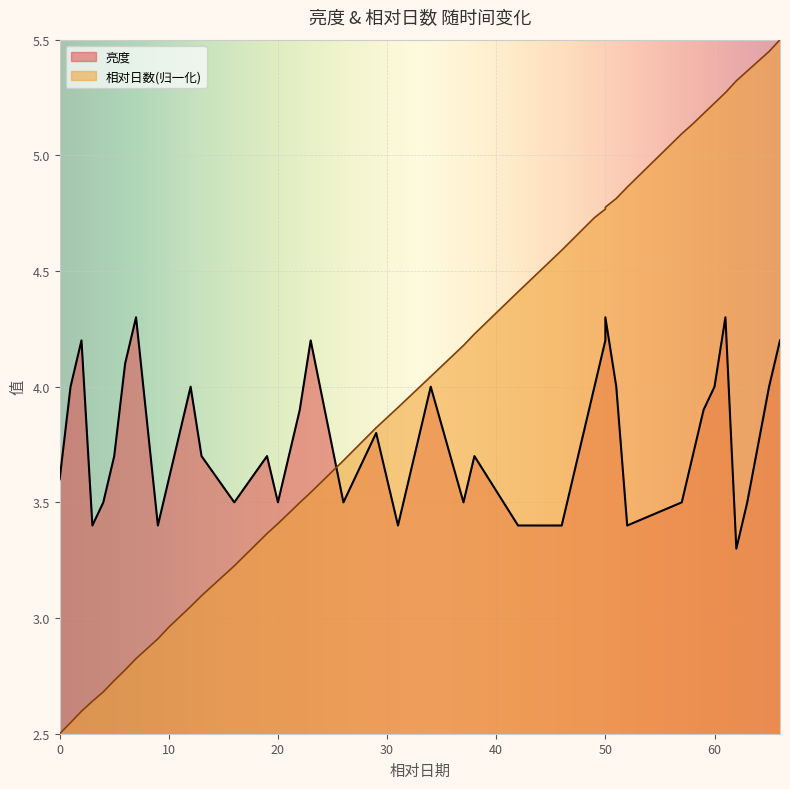

At which label does 亮度 reach its peak?

7